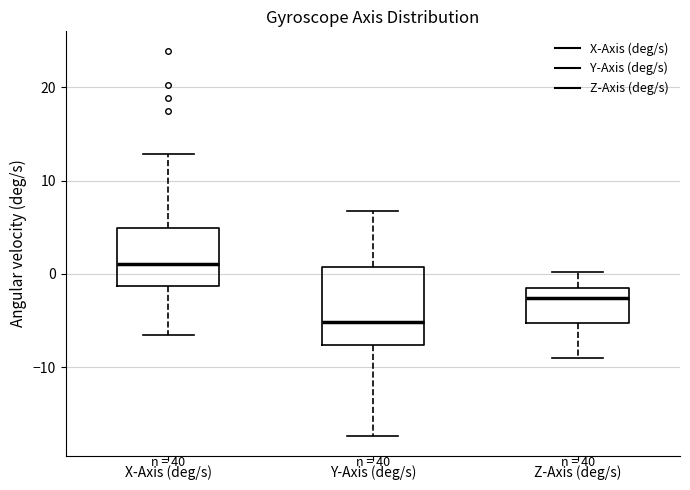

Which box is the tallest, from its lower edge to its upper edge?

Y-Axis (deg/s)